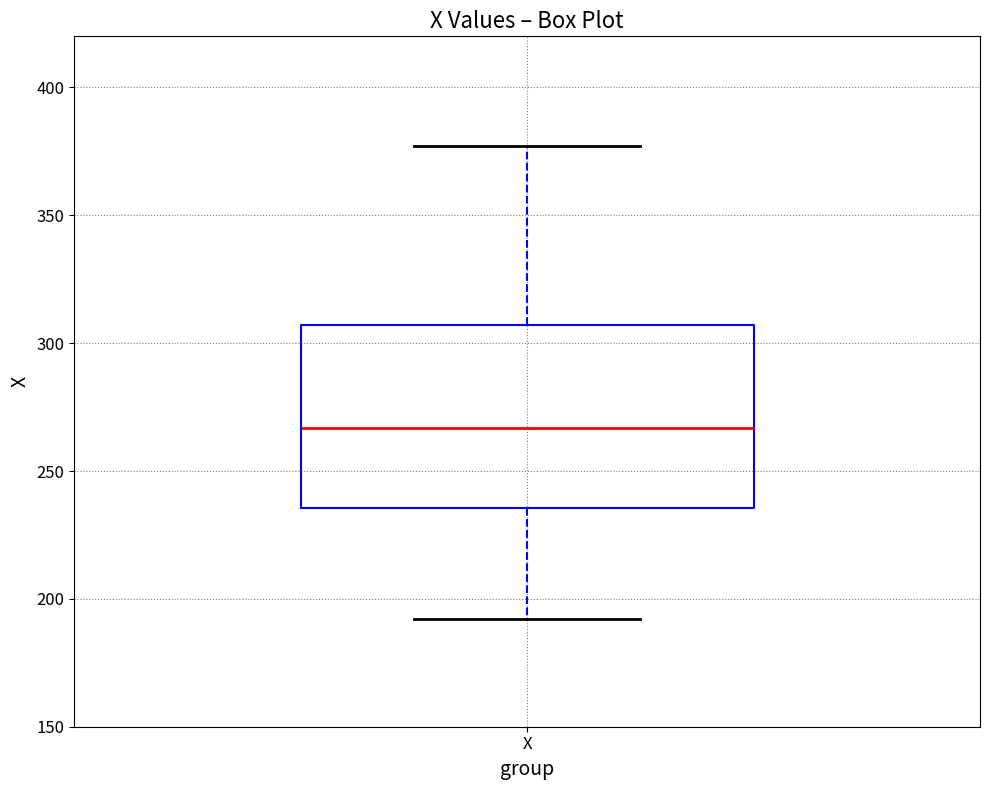

Read this box plot against the y-axis: the position of the median line, the range covered by the box, and the ends of both whiskers. The values are not printed on the chart, so give them approximately, as read against the axis.

median 265, box 235 to 305, whiskers 190 to 375